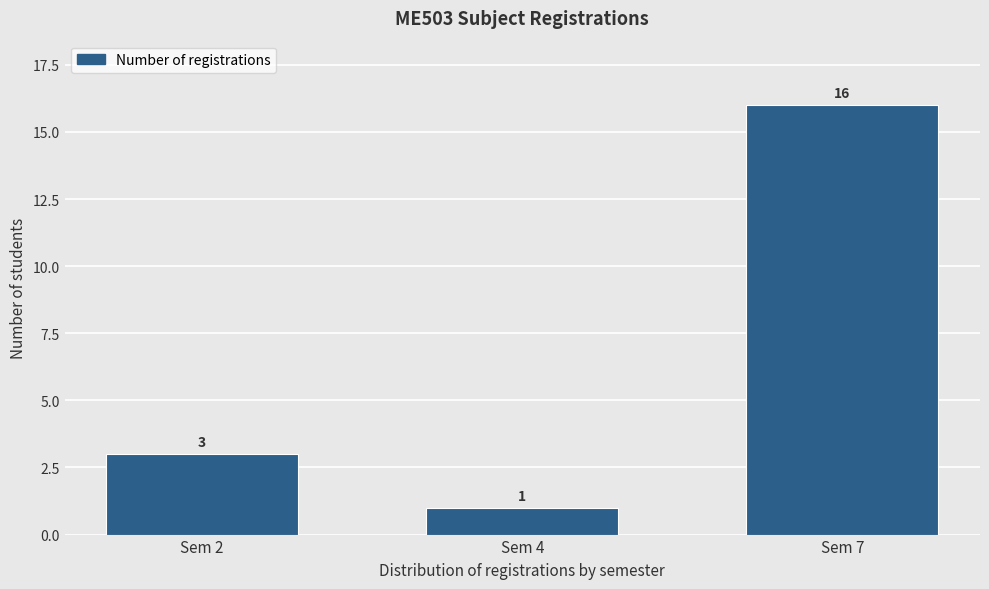

Reading left to right, extract all data points from this chart.

Sem 2=3	Sem 4=1	Sem 7=16